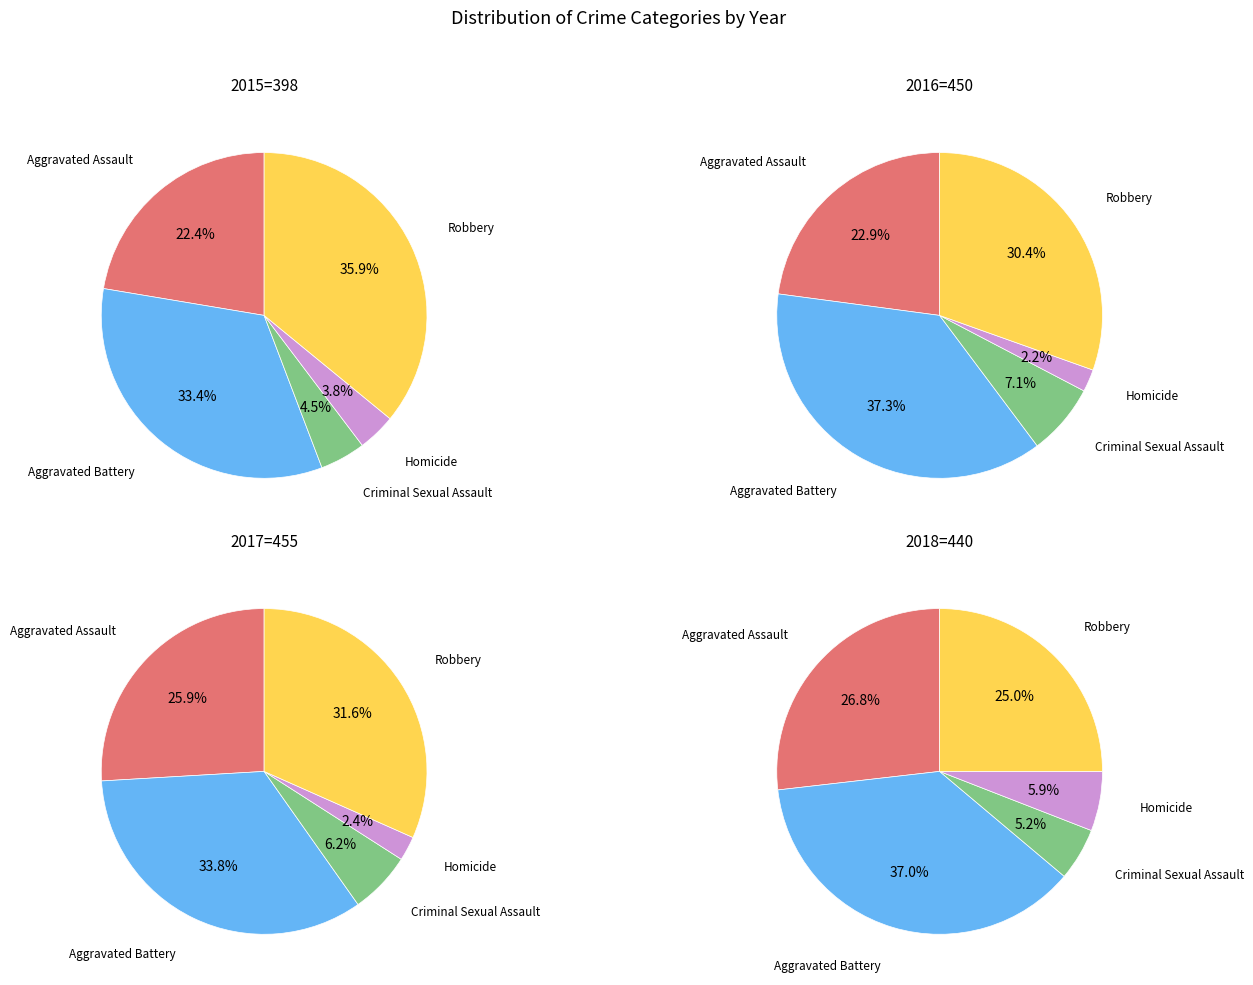

True or false: Homicide accounts for 15% of the total.

False